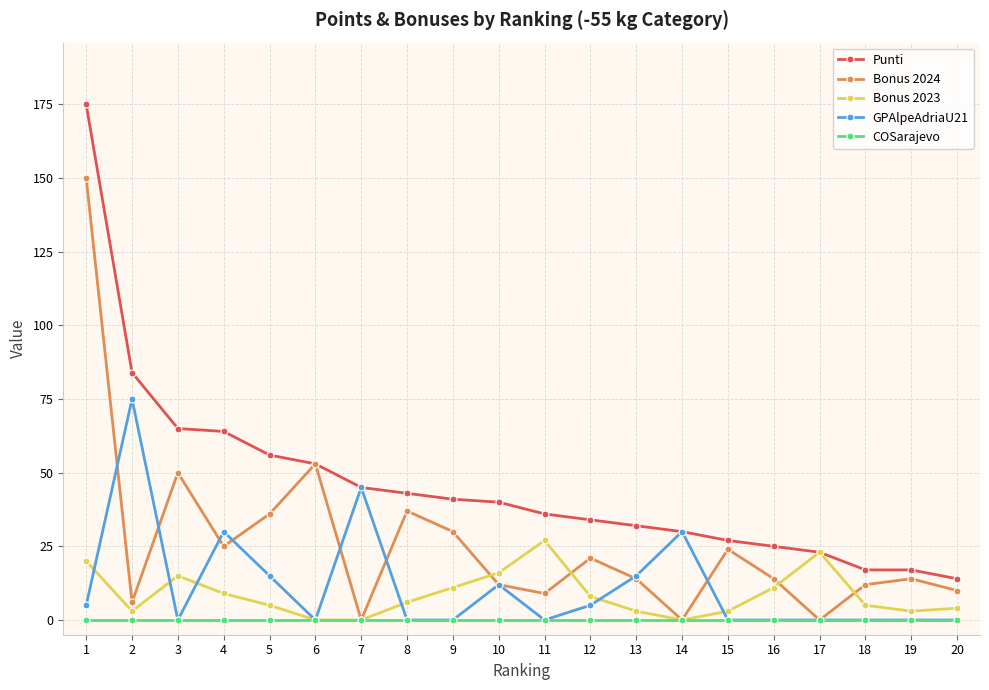

The value of GPAlpeAdriaU21 at 3 is 0. True or false?

True